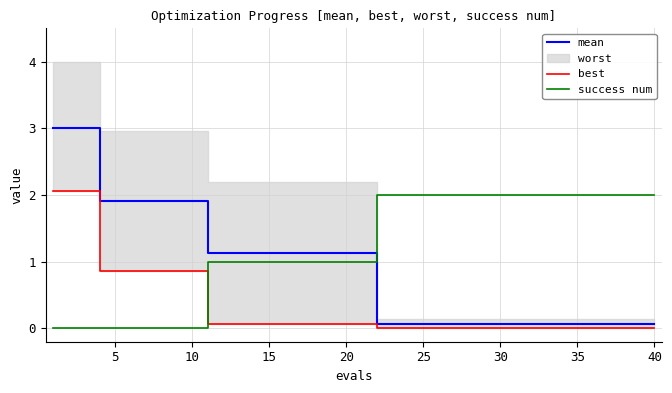

How many times do mean and success num cross each other?

1